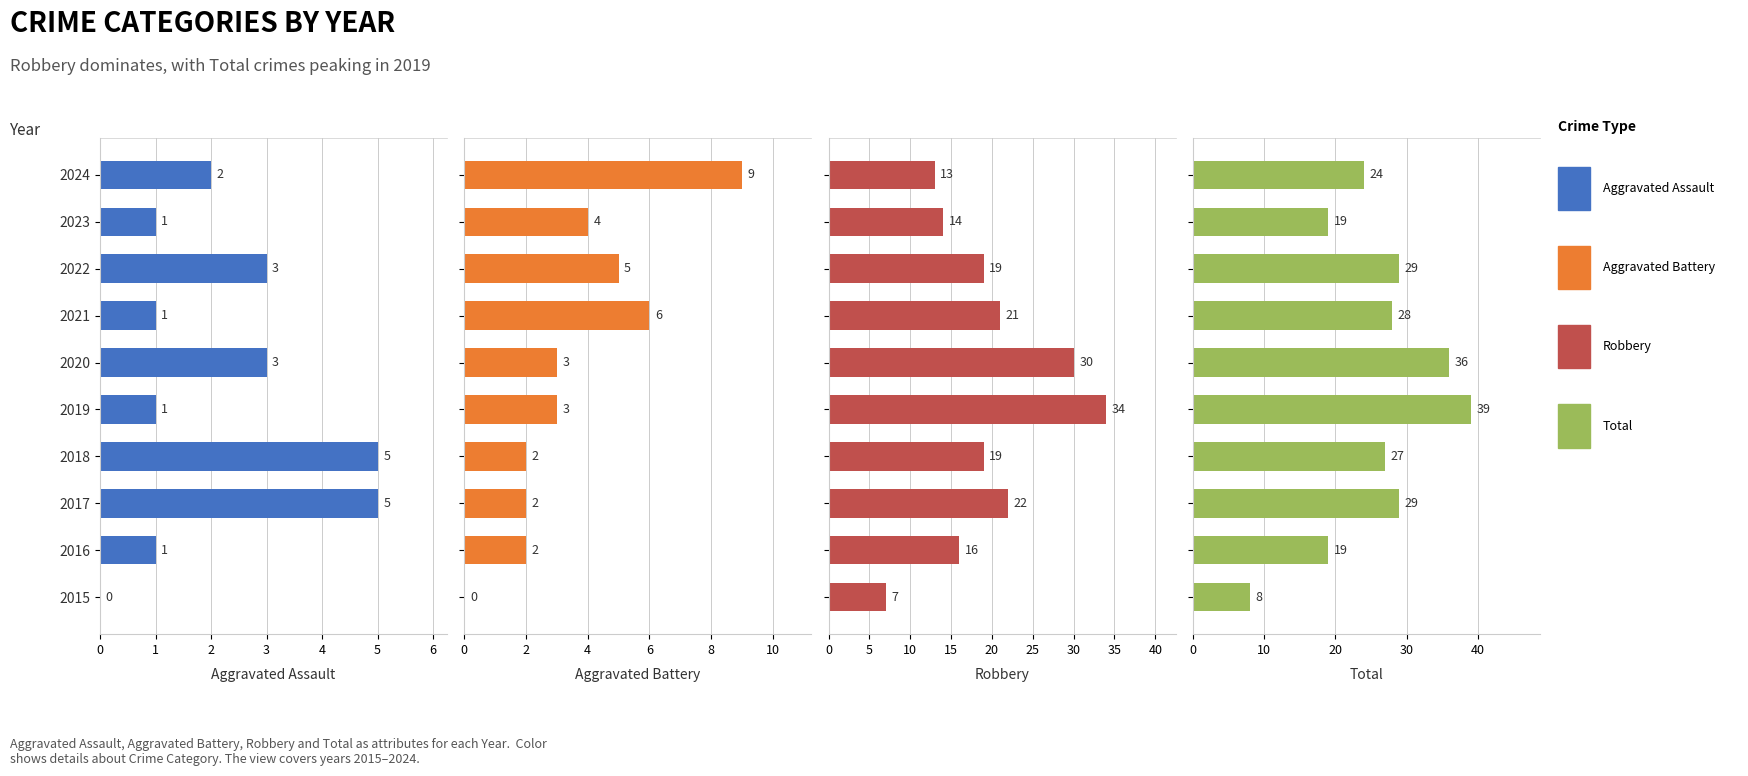

What is the difference between the highest and lowest values at 2020?

33